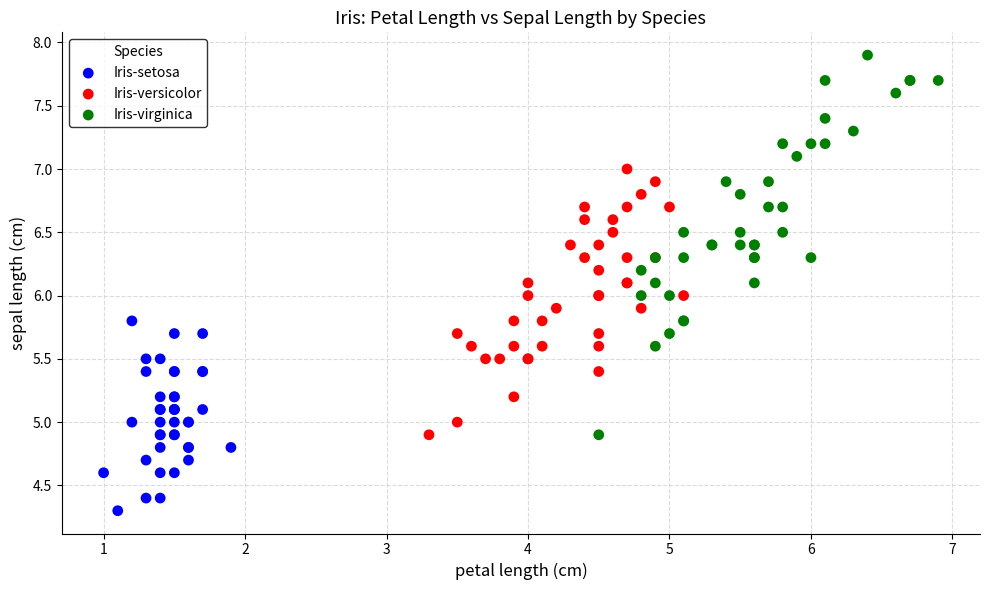

Which series has the largest Y range (max minus min)?

Iris-virginica